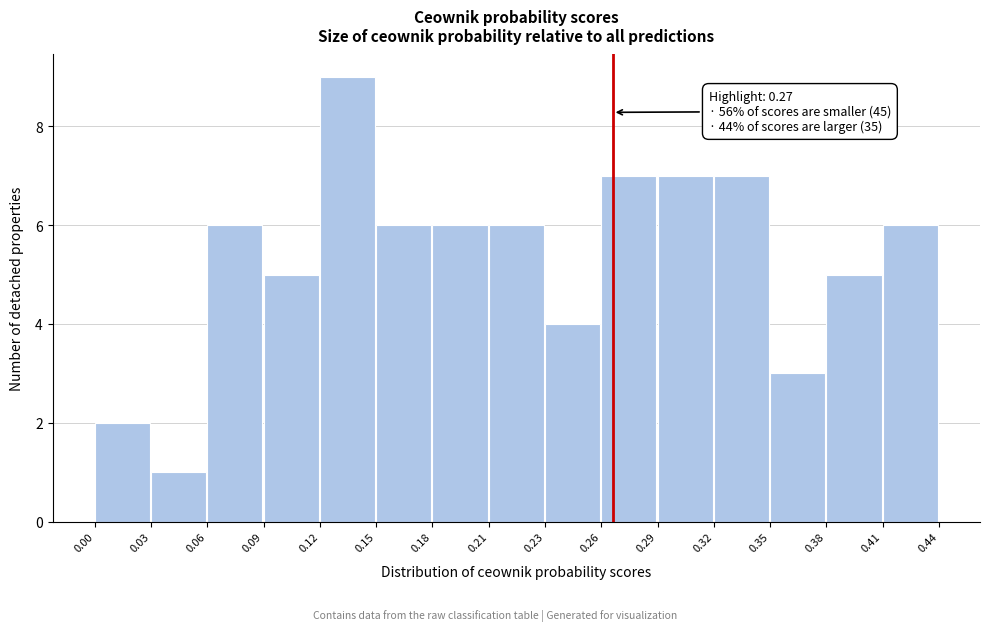

Which range on the x-axis has the tallest bar?

0.12 to 0.15